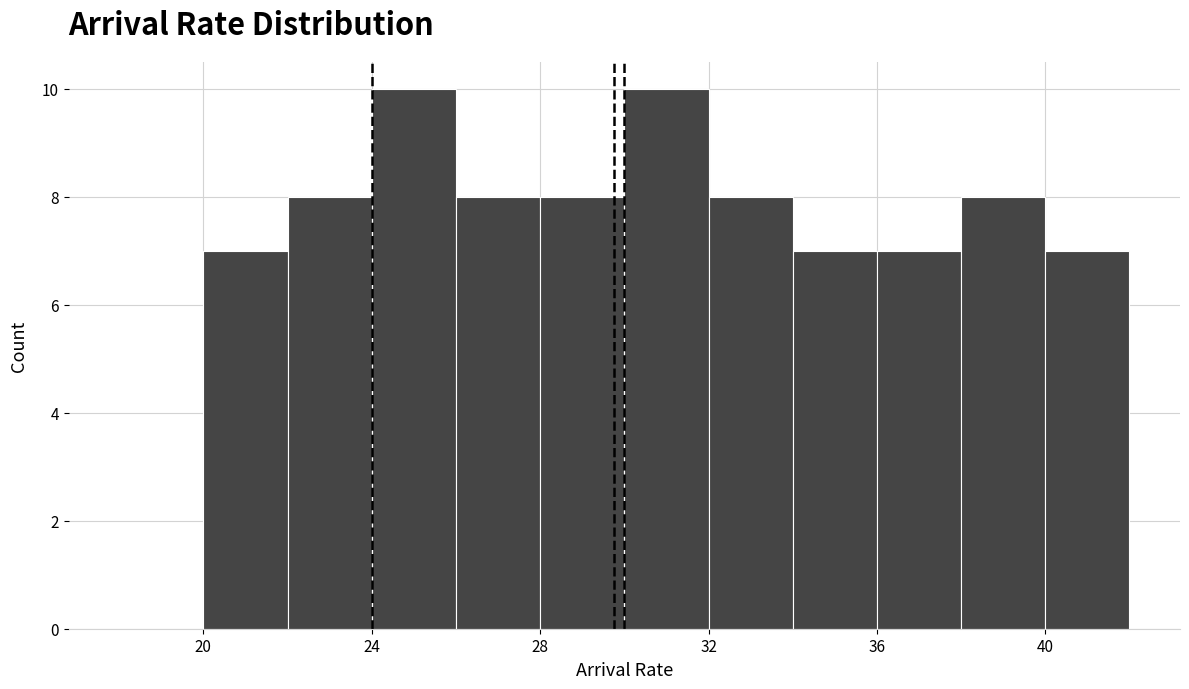

Reading left to right, list every bar in this chart as the range it spans on the x-axis followed by its height. The values are not printed on the chart, so give them approximately, as read against the axis.

18 to 20: 0
20 to 22: 7
22 to 24: 8
24 to 26: 10
26 to 28: 8
28 to 30: 8
30 to 32: 10
32 to 34: 8
34 to 36: 7
36 to 38: 7
38 to 40: 8
40 to 42: 7